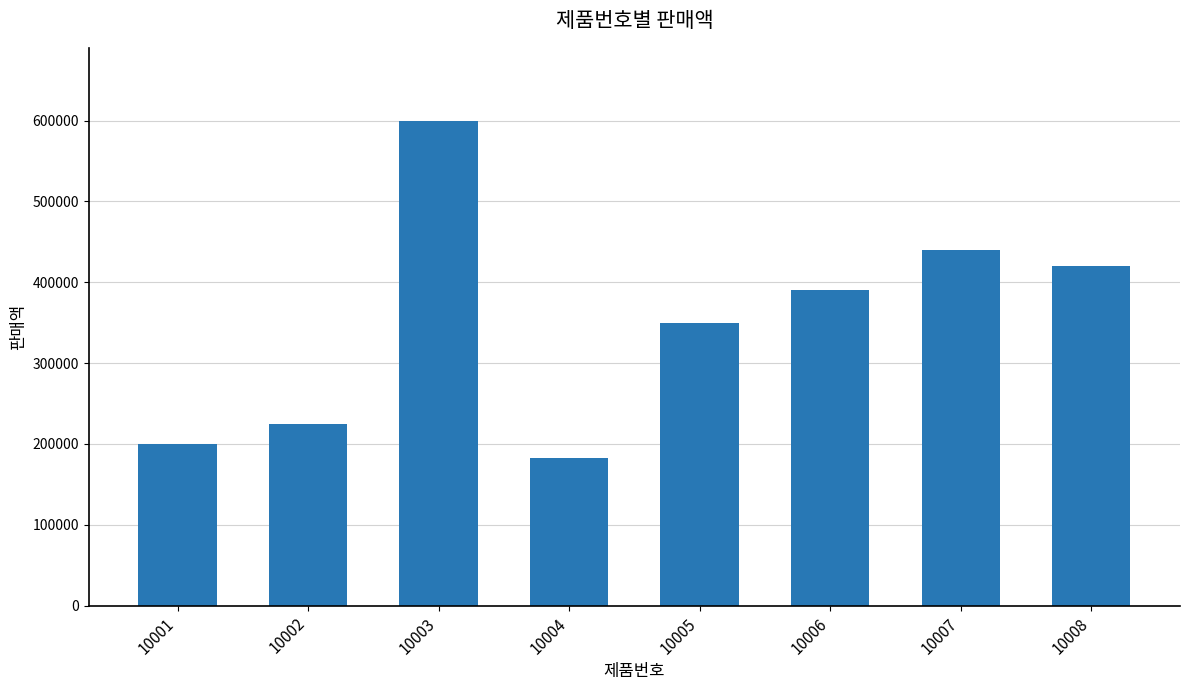

At which category does the chart reach its peak across all series?

10003